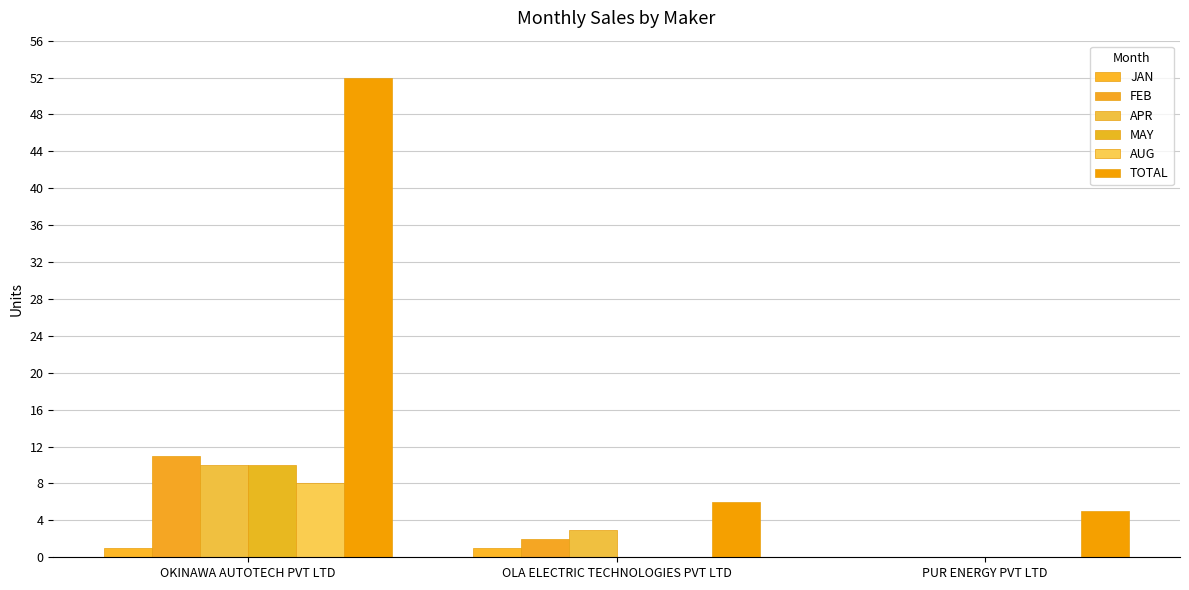

How many groups of bars are there?

3